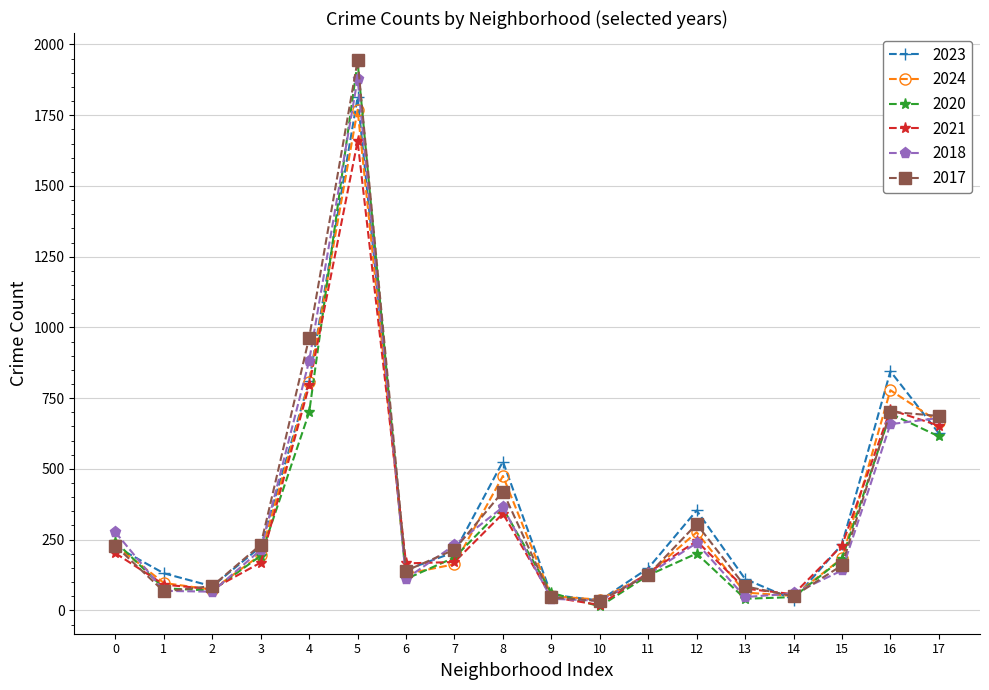

Which category has the lowest value across all series?

10